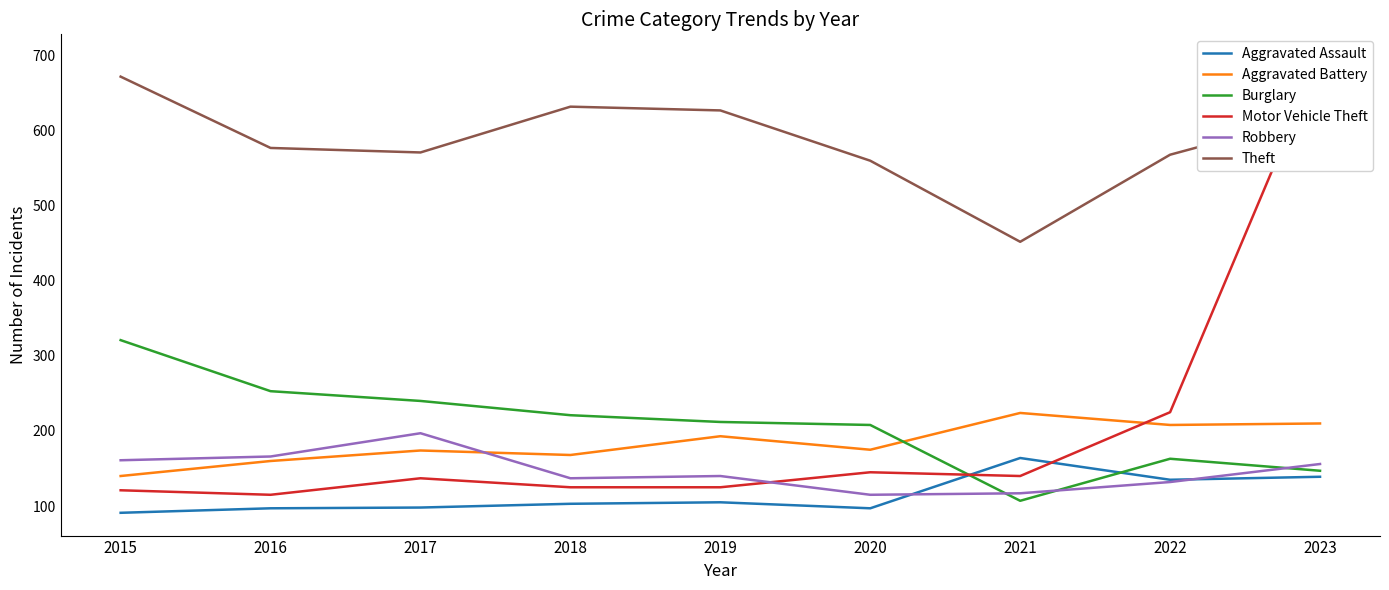

Where is the first local maximum for Motor Vehicle Theft?

2017